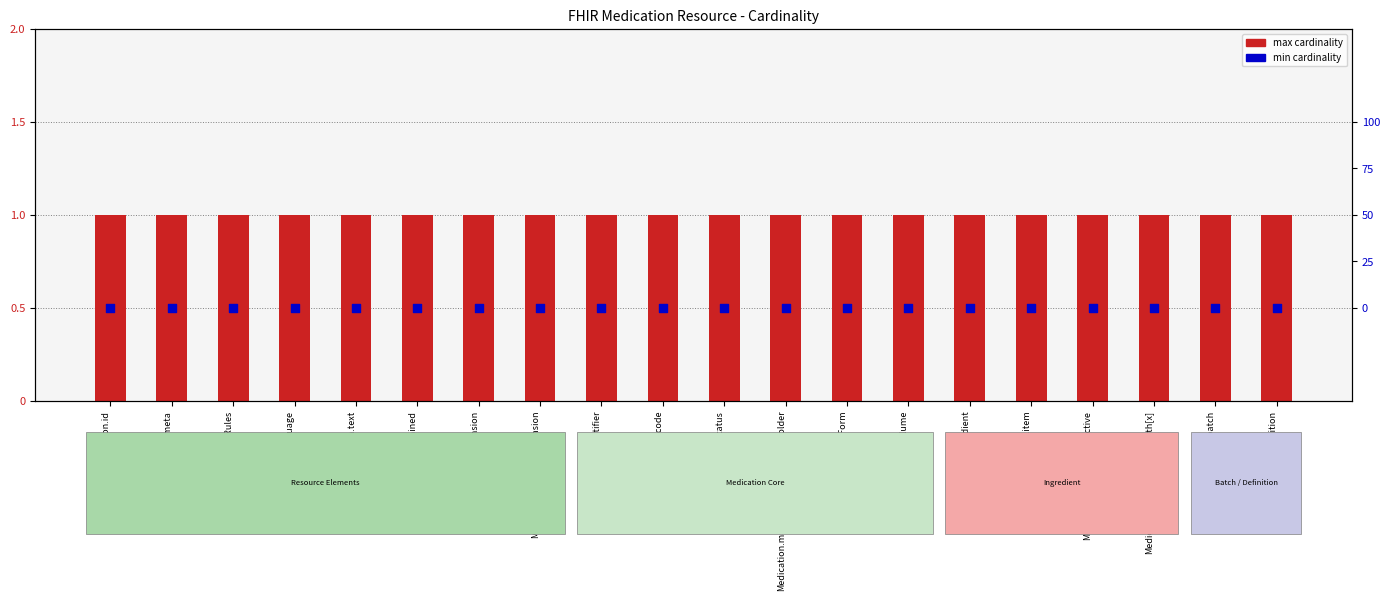

Which series has the largest total across all categories?

max cardinality